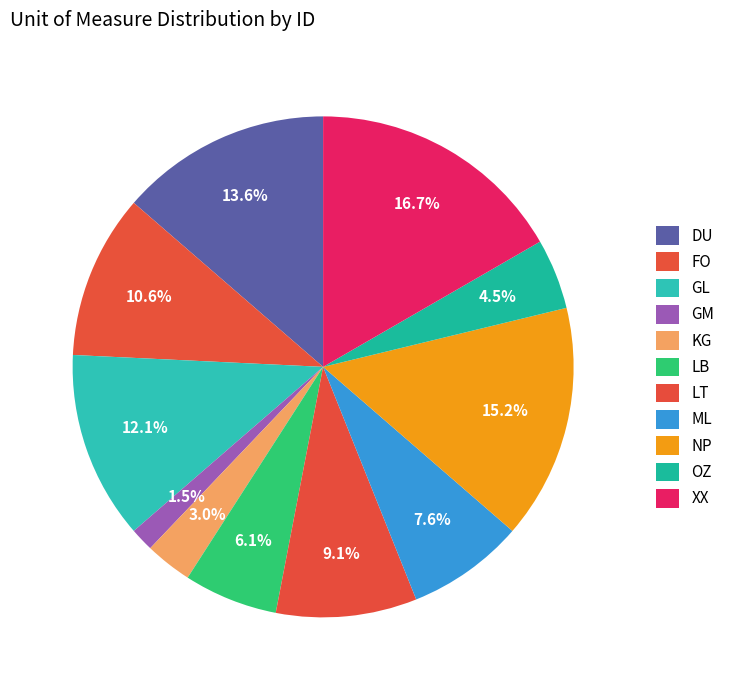

How many slices are in this pie chart?

11